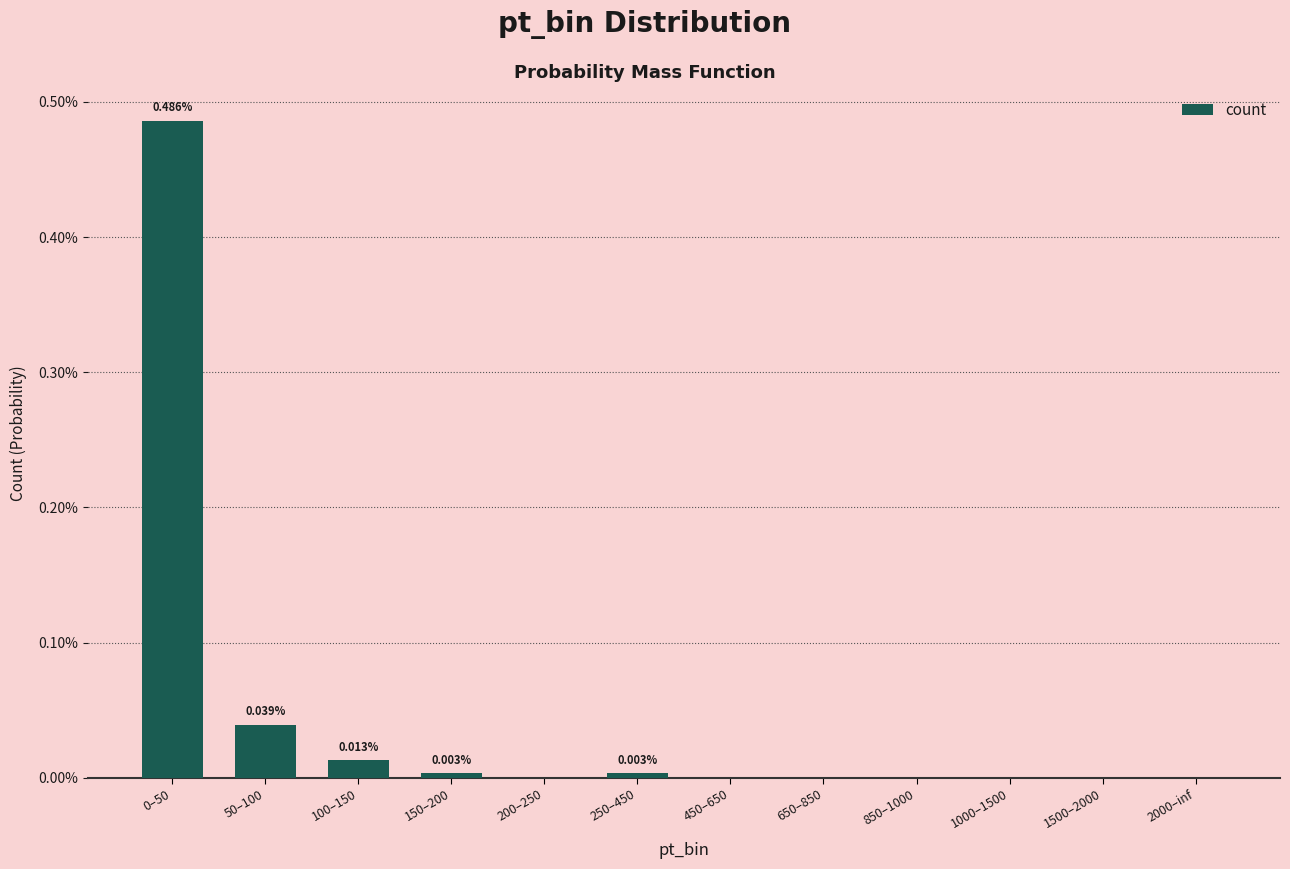

What position from the right is 0–50?

12